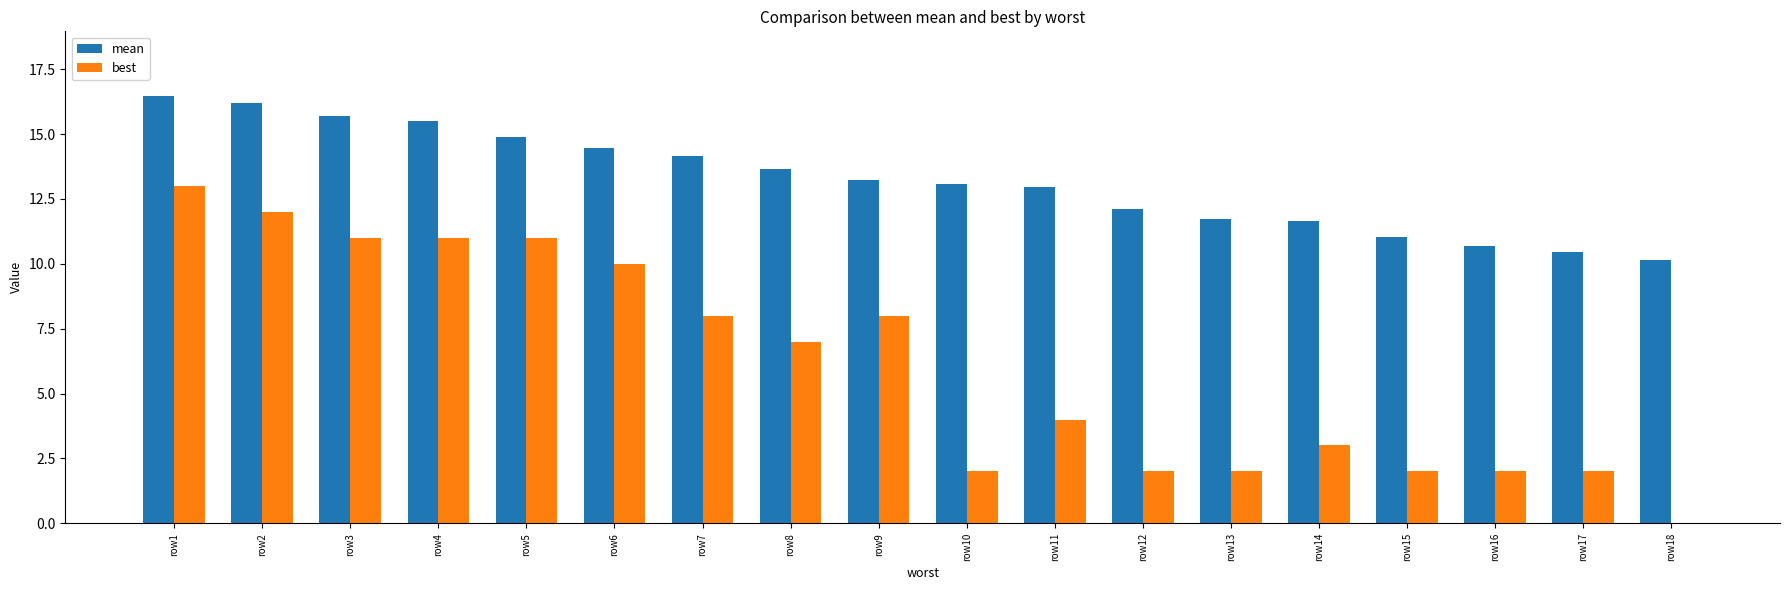

What is the maximum value shown in the chart?

16.5